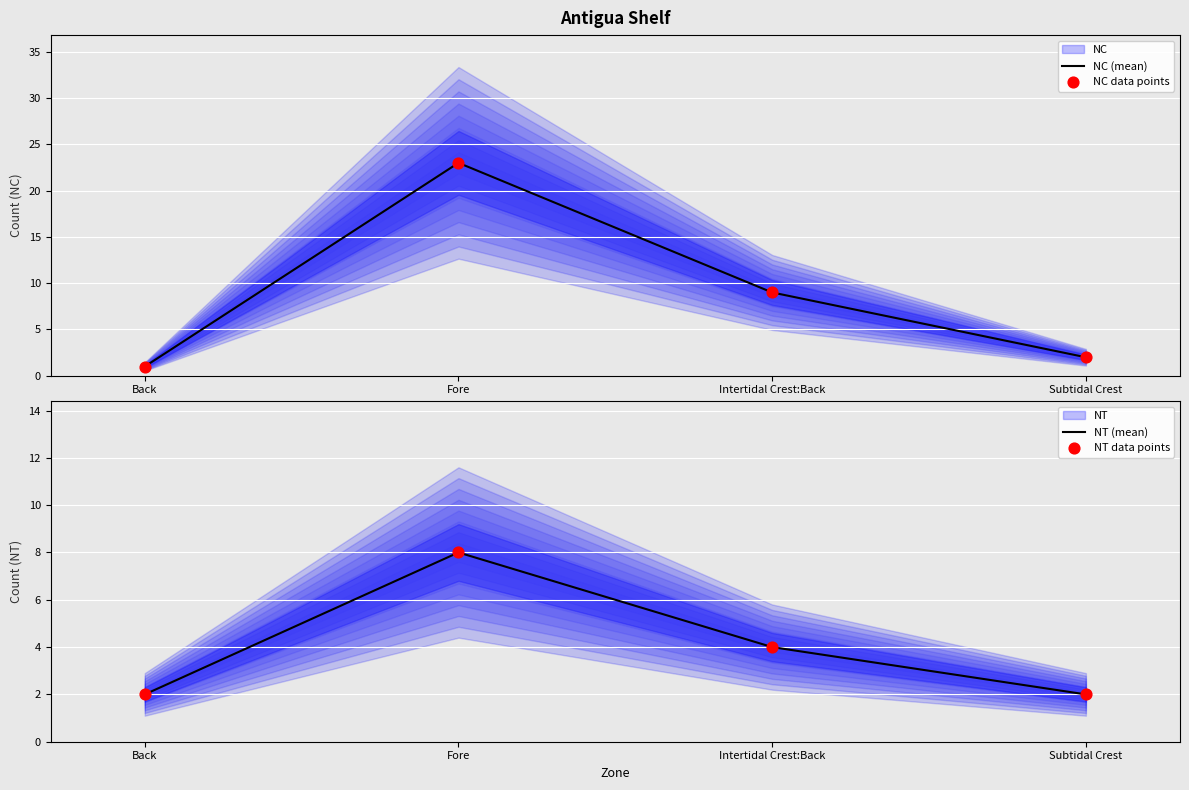

At which category is the sum across all series the highest?

Fore